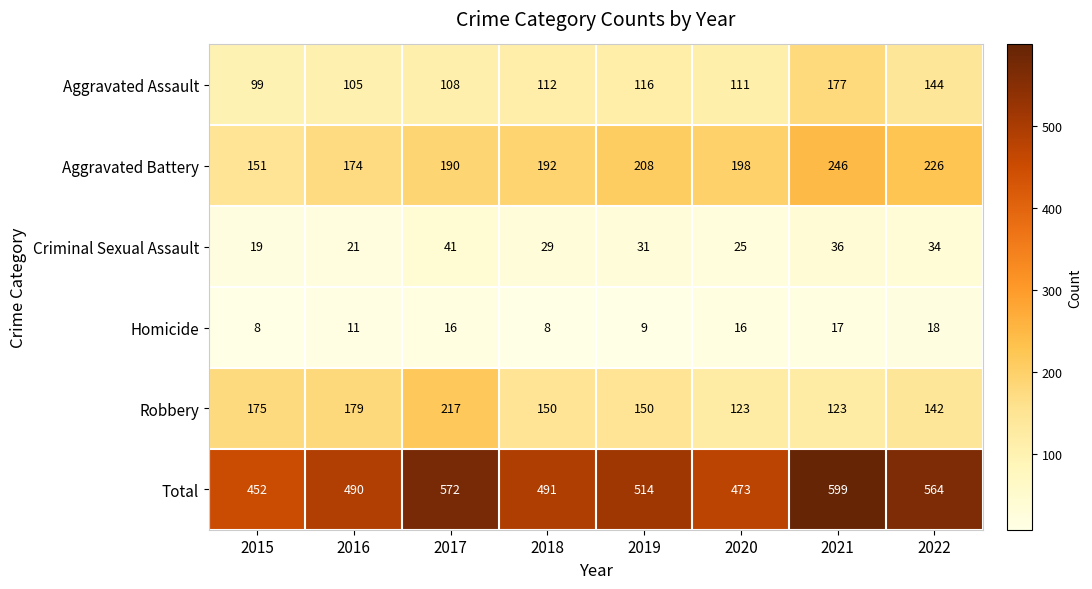

What is the total value across all series at 2019?

1028